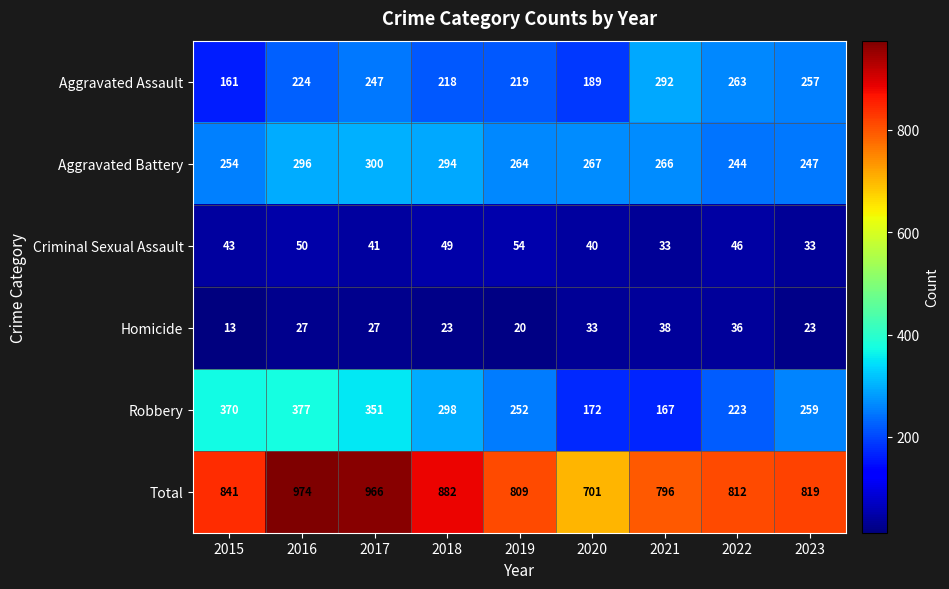

List the series in order of their peak value, lowest first.

Homicide, Criminal Sexual Assault, Aggravated Assault, Aggravated Battery, Robbery, Total